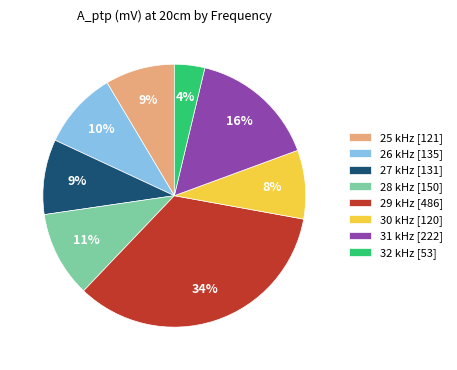

Do 27 kHz and 32 kHz together represent more than half of the pie?

No